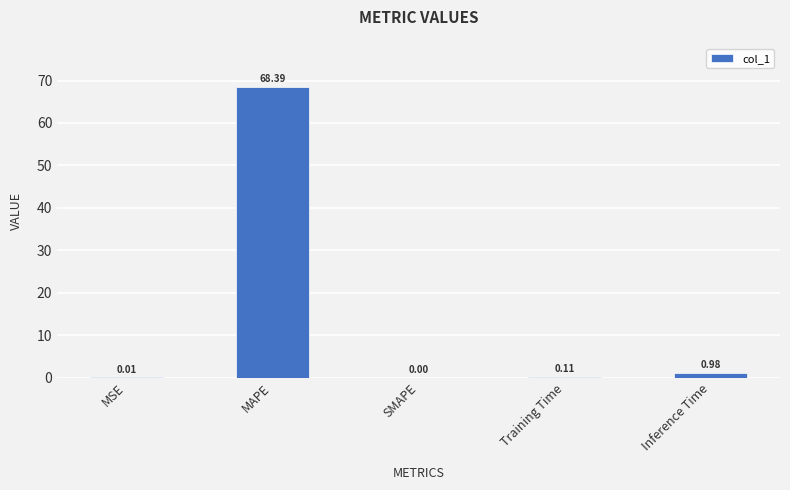

Is it true that the value at MAPE is 114.2?

False